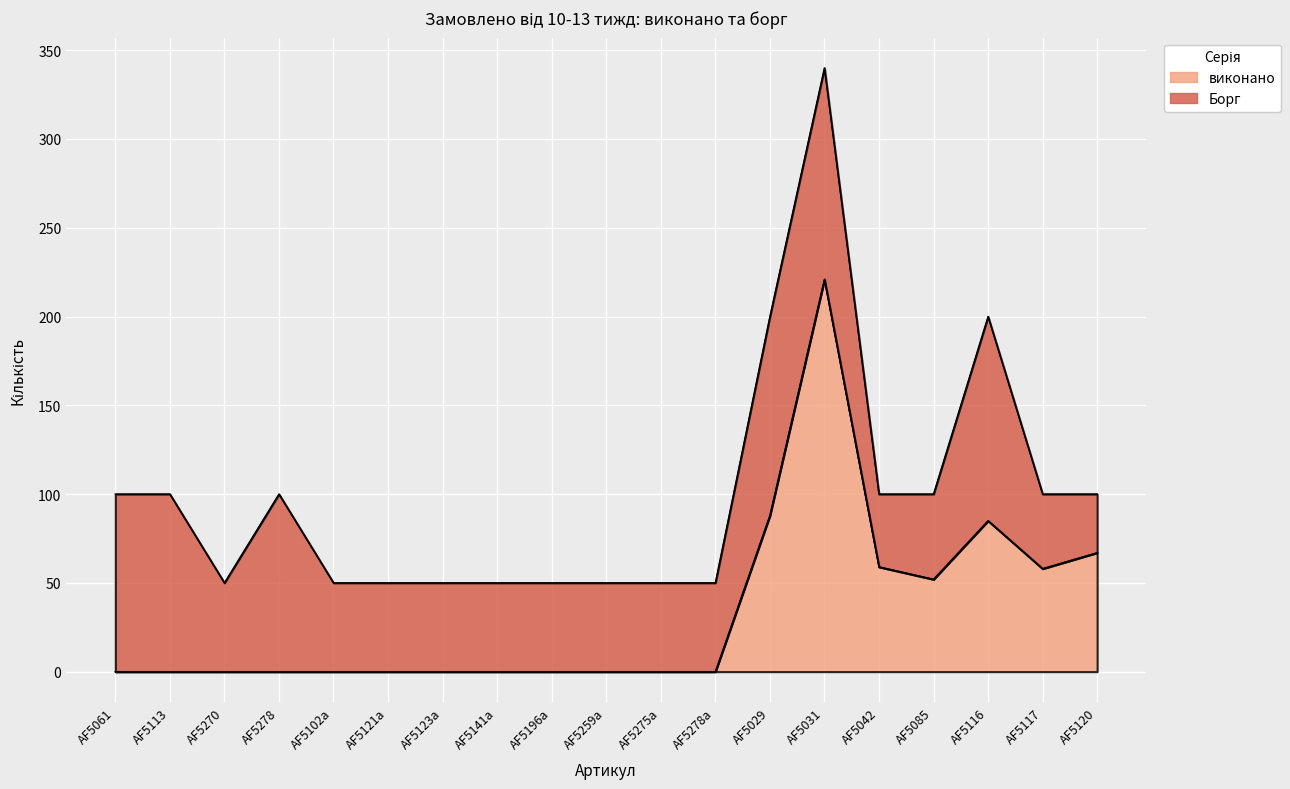

What is the value of the 15th point from the left?

59